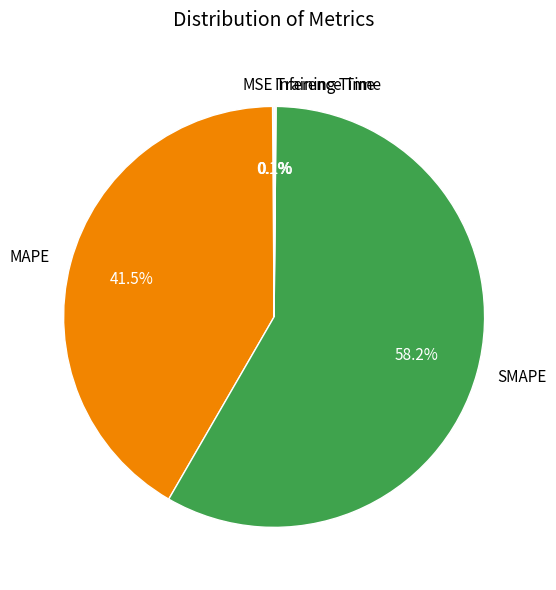

To the nearest percent, what is the difference between the largest and smallest slice percentages?

58%